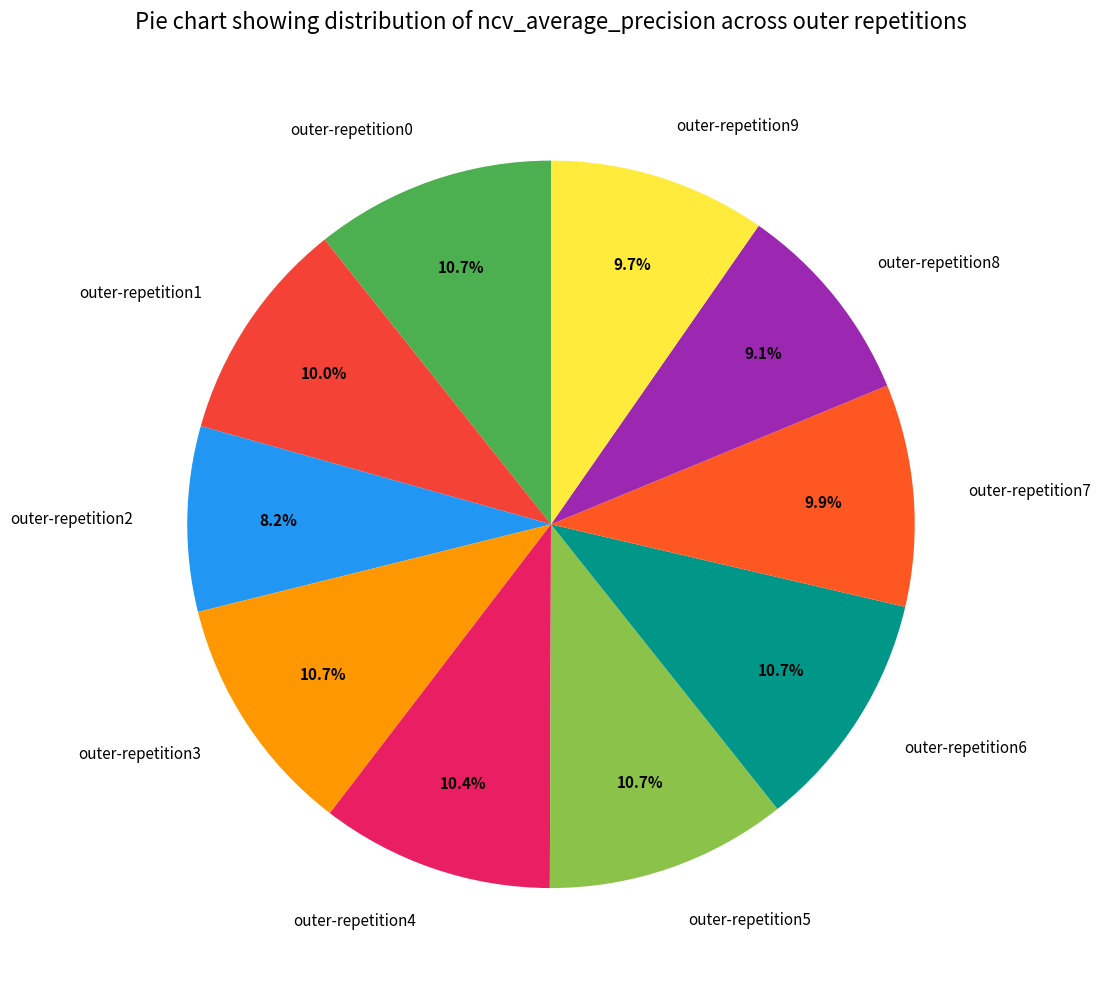

Is the sum of outer-repetition5 and outer-repetition1 greater than half?

No